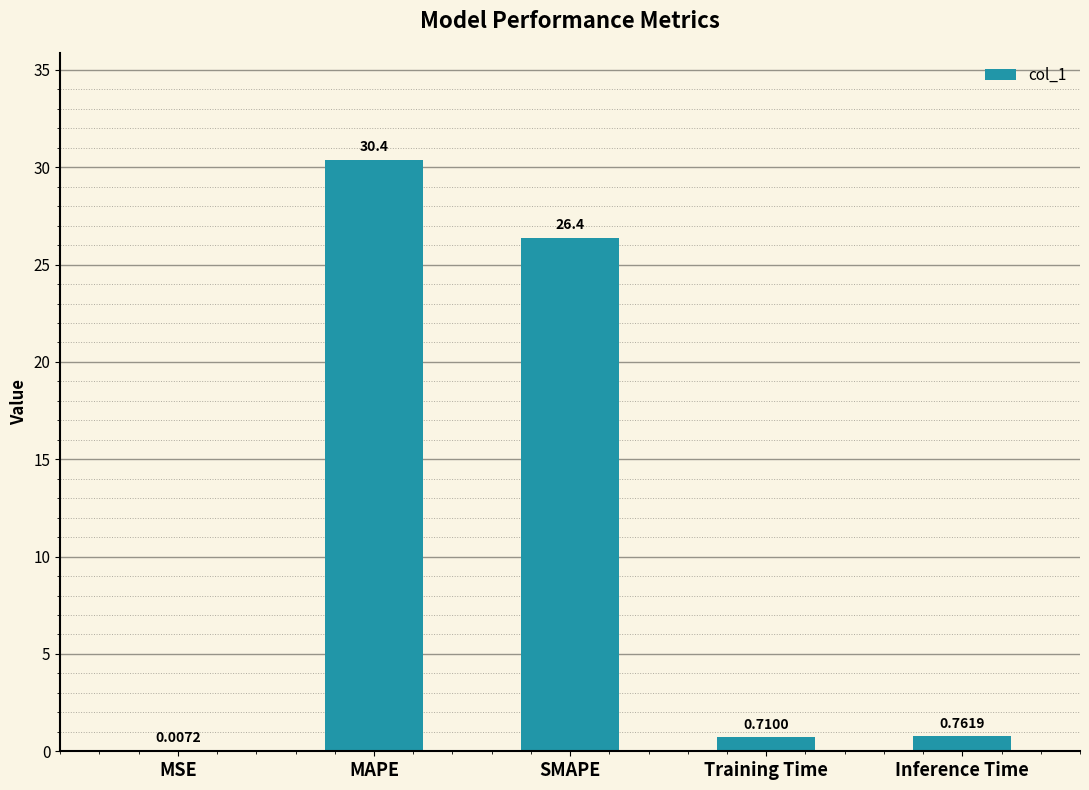

What is the average value?

11.7